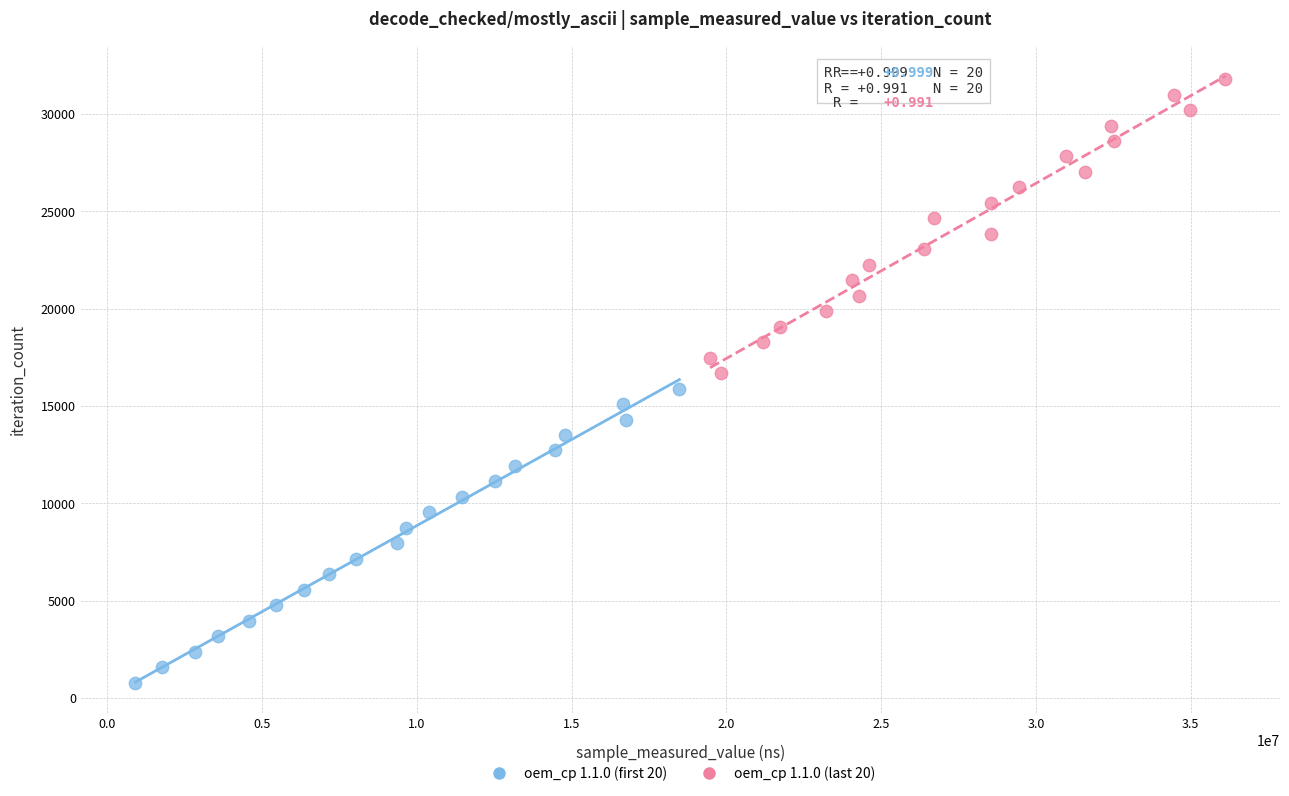

Which series reaches the minimum Y coordinate?

oem_cp 1.1.0 (first 20)